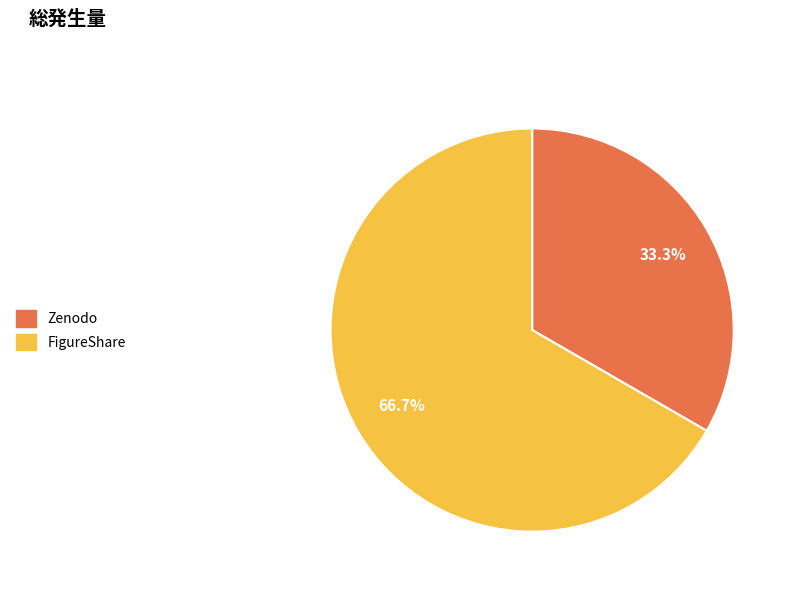

What percentage is the FigureShare slice, to the nearest percent?

67%